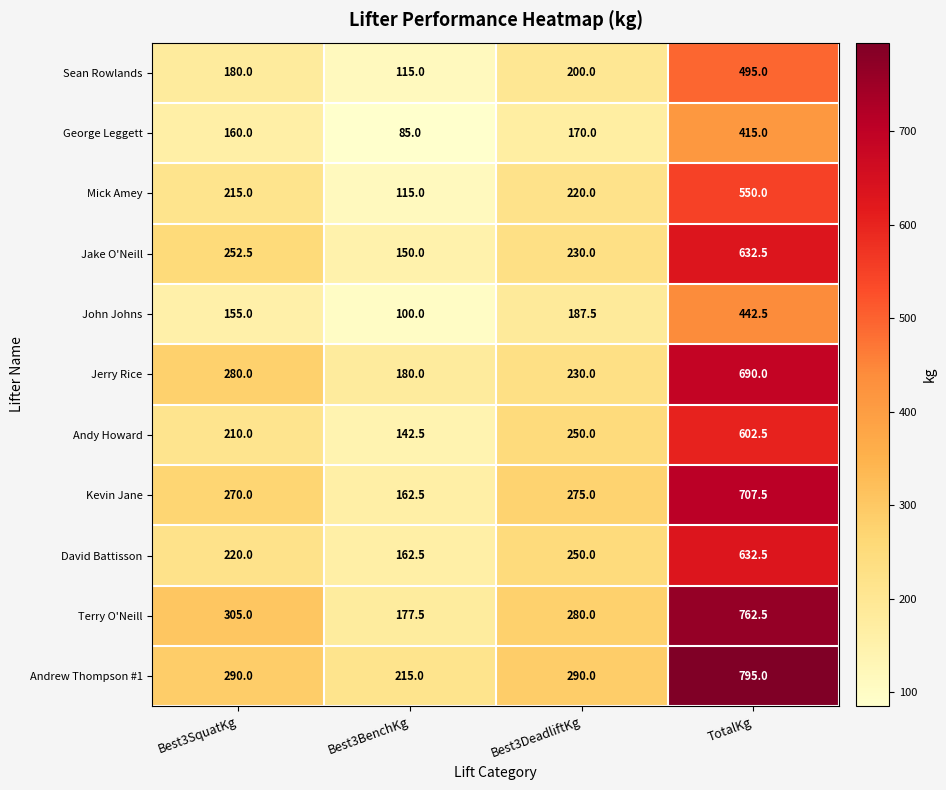

How many values in the George Leggett series are below 170?

2